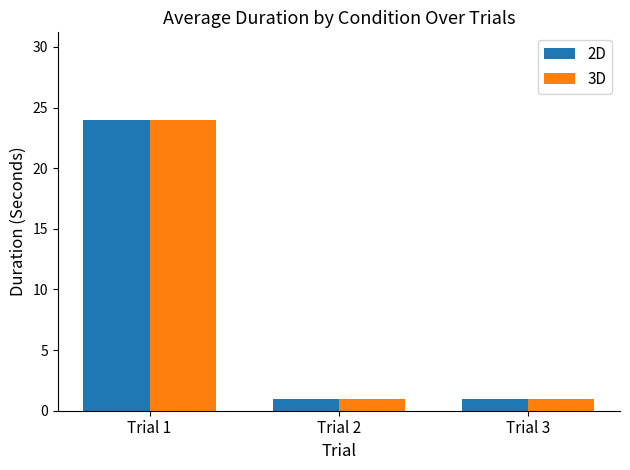

At which label does 2D reach its peak?

Trial 1